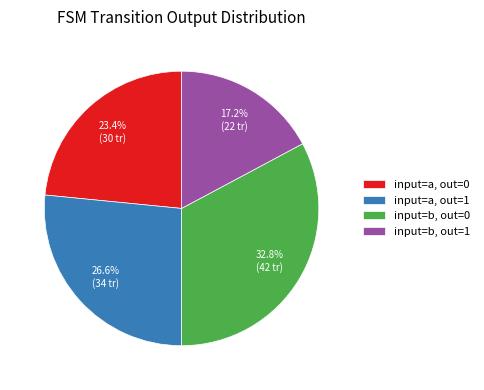

Combined, do input=a, out=0 and input=b, out=1 account for over 50%?

No